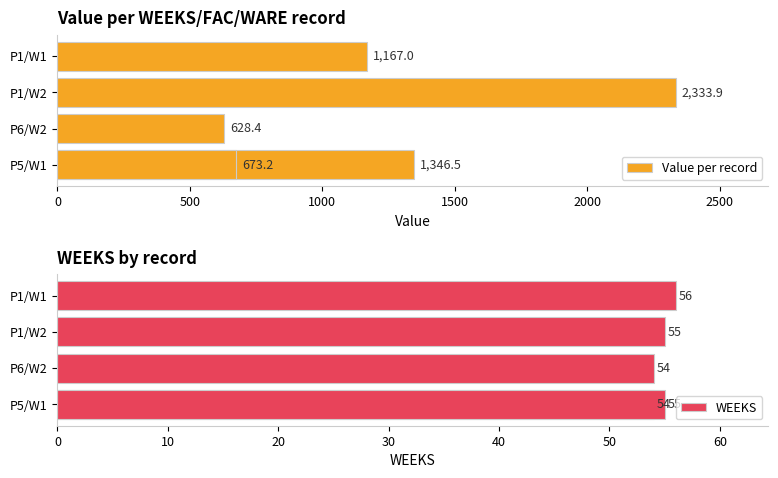

How many data points in Value per record are above 1166?

3